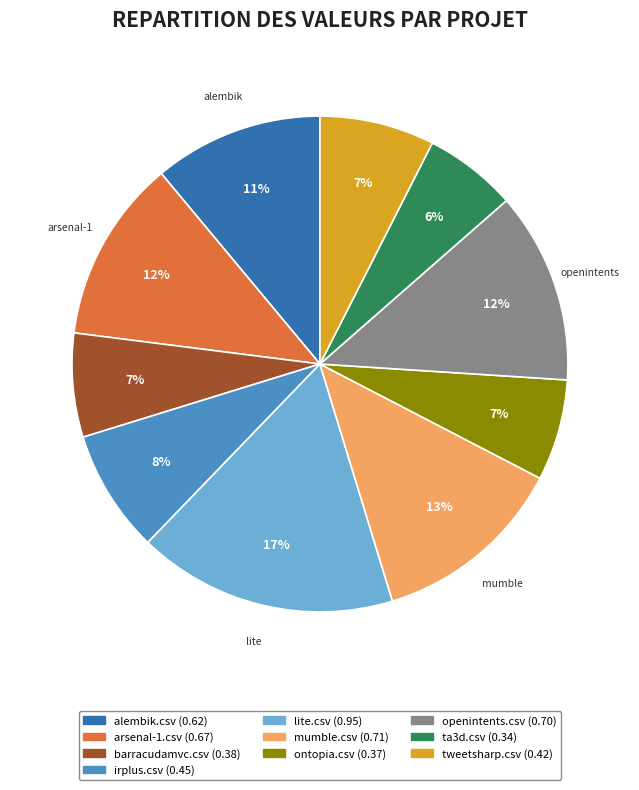

Combined, do ontopia.csv and lite.csv account for over 50%?

No